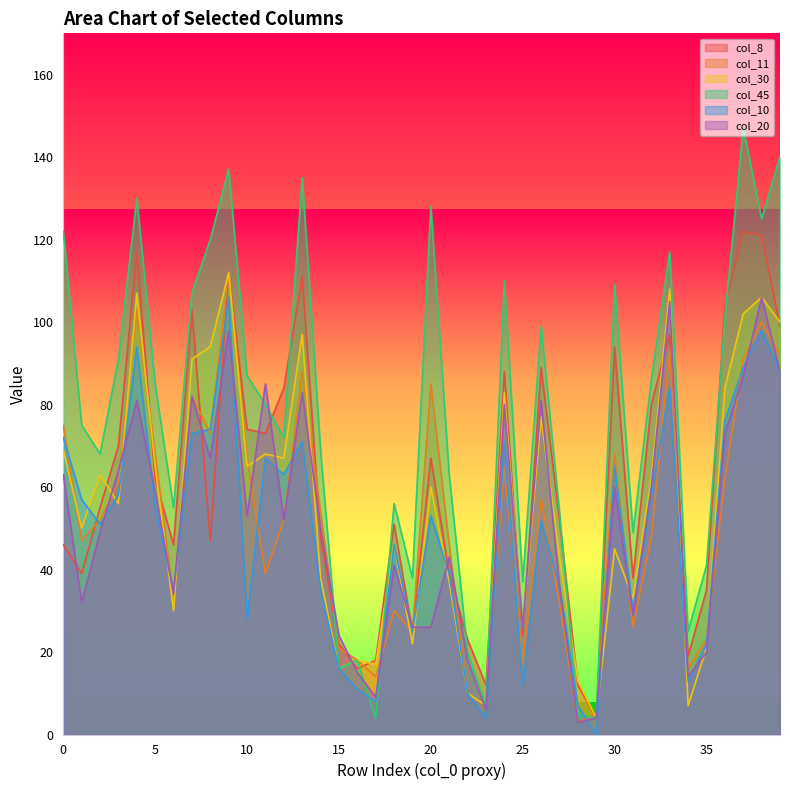

Reading left to right, extract all data points from this chart.

col_8: 46	39	55	70	117	62	46	103	47	112	74	73	84	111	48	22	16	18	51	25	67	39	23	12	88	24	89	52	12	4	94	38	80	97	19	35	104	122	121	99
col_11: 75	47	52	61	103	68	33	82	73	112	67	39	52	88	54	21	18	14	30	25	85	46	10	7	65	17	57	32	3	5	68	26	48	93	16	23	62	91	100	92
col_30: 69	50	63	56	107	65	30	91	94	112	65	68	67	97	38	16	18	17	46	22	60	37	10	7	83	26	77	43	13	4	45	33	62	108	7	21	84	102	106	100
col_45: 122	75	68	91	130	85	55	107	120	137	87	80	72	135	69	16	18	4	56	38	128	63	20	7	110	37	99	54	5	4	109	49	86	117	25	41	101	147	125	140
col_10: 72	57	51	58	94	55	35	73	74	106	28	67	63	71	35	16	11	8	46	25	53	39	10	4	71	12	52	36	7	0	65	30	58	84	13	22	76	89	98	88
col_20: 63	32	49	64	81	59	34	82	67	98	53	85	52	83	50	24	15	9	41	26	26	43	18	6	80	26	81	36	3	4	60	29	60	105	14	20	73	87	106	88